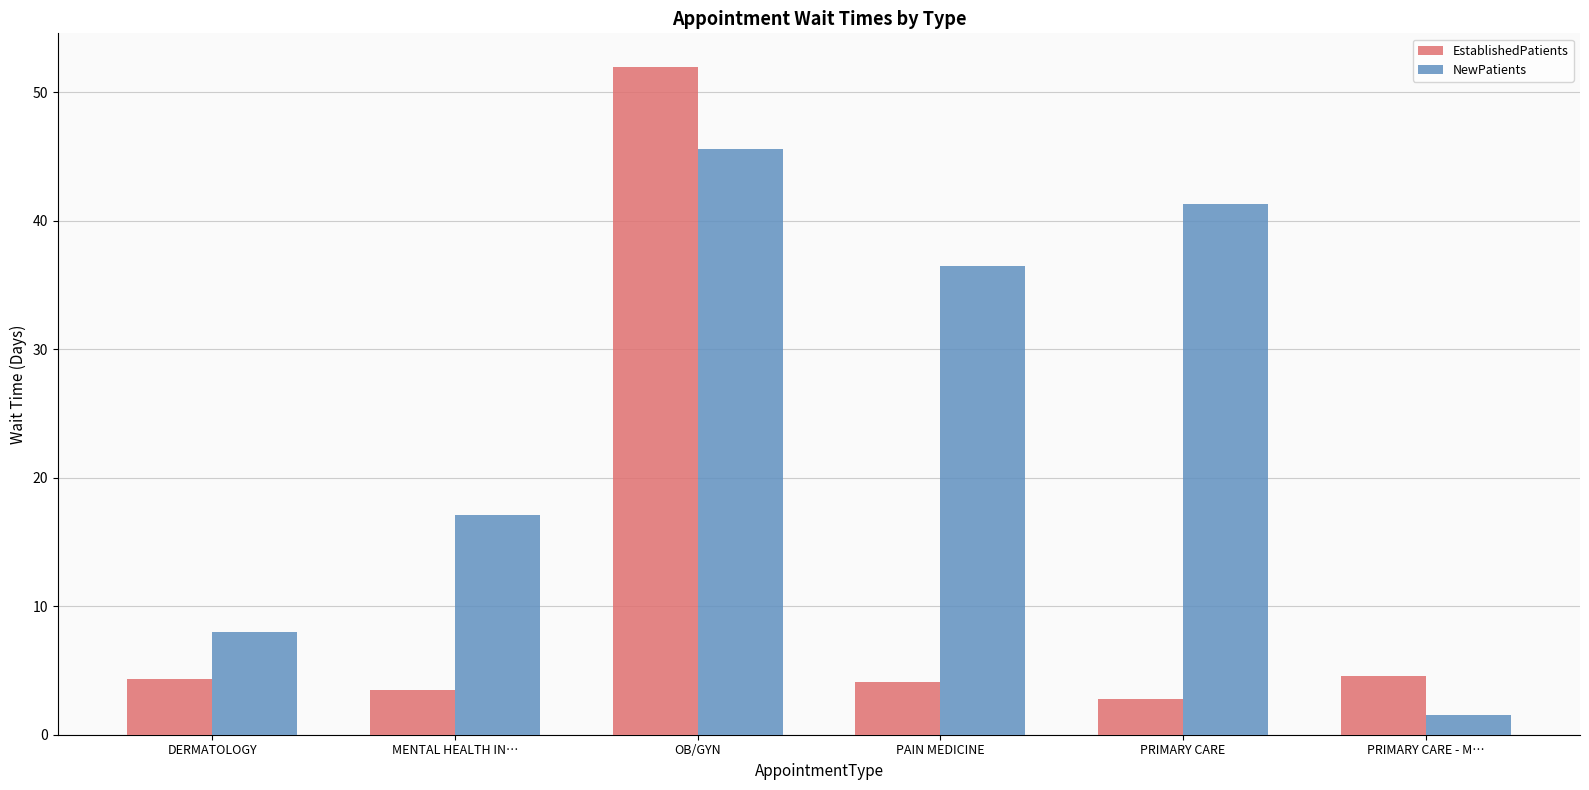

Which series has the widest spread of values?

EstablishedPatients